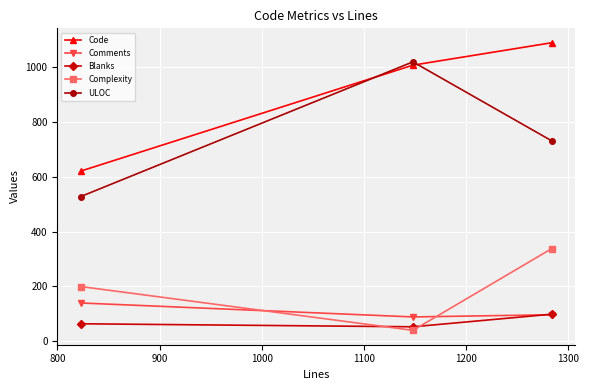

What is the lowest value of the Code series?

621